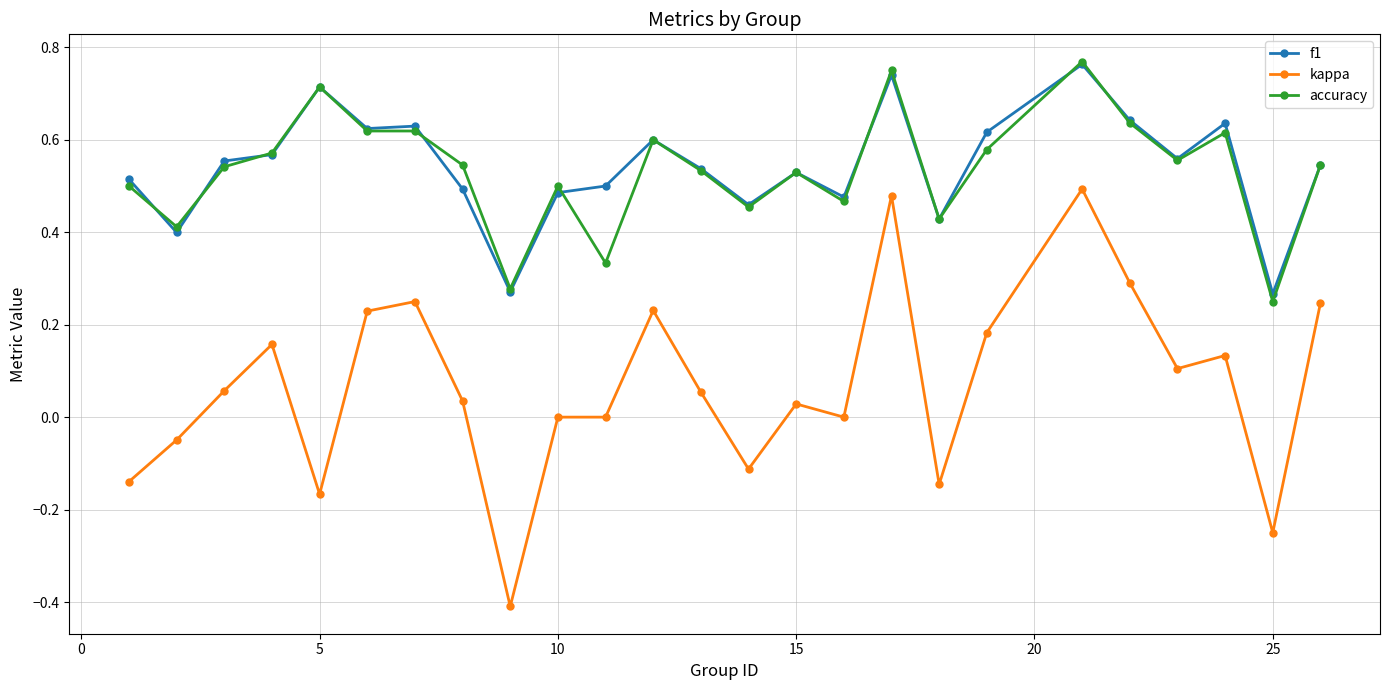

Count the number of data series in this chart.

3